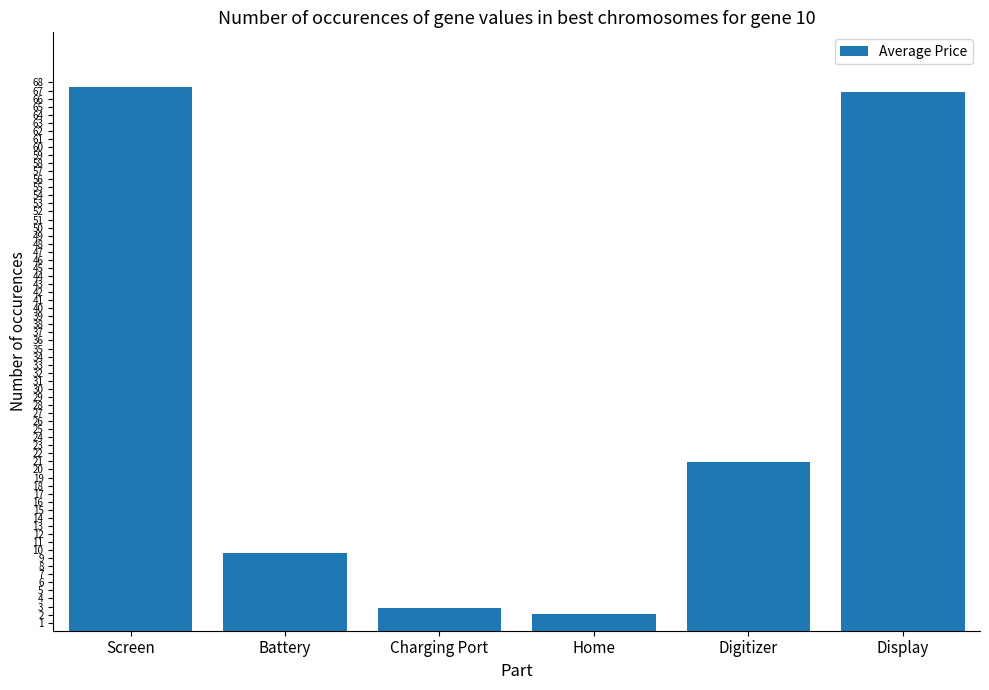

What is the value of the 2nd bar from the left?

9.6